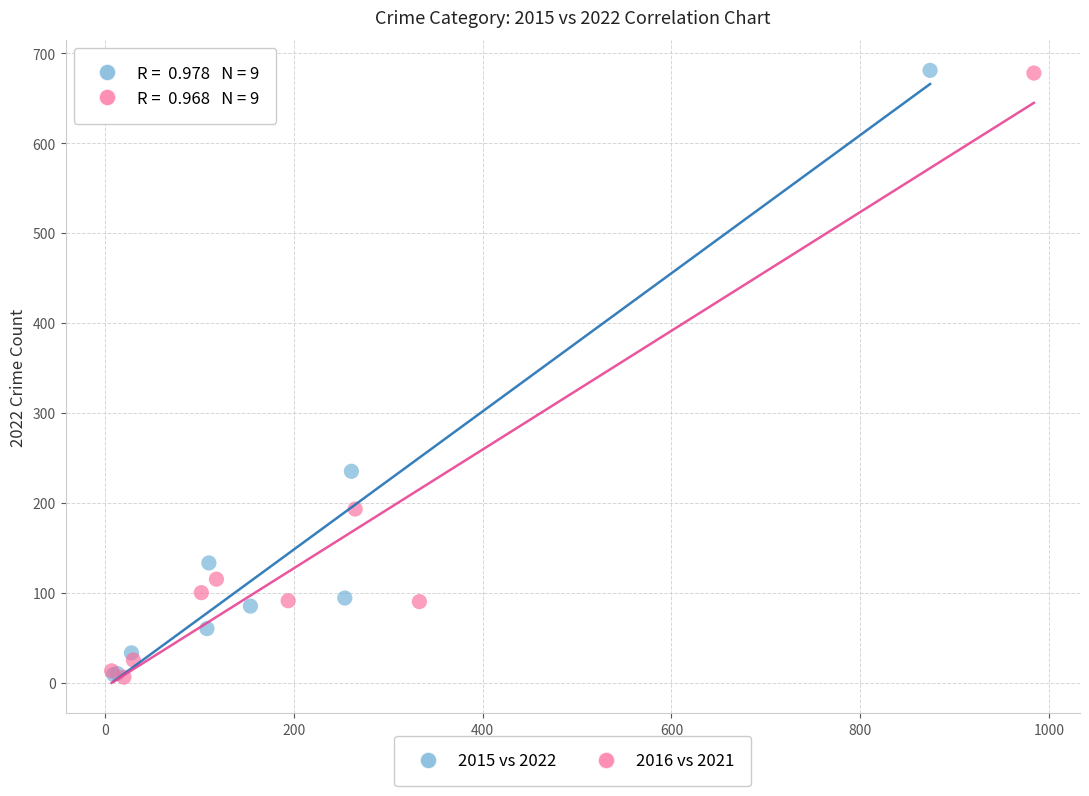

What are all the series names shown in the legend?

2015 vs 2022, 2016 vs 2021